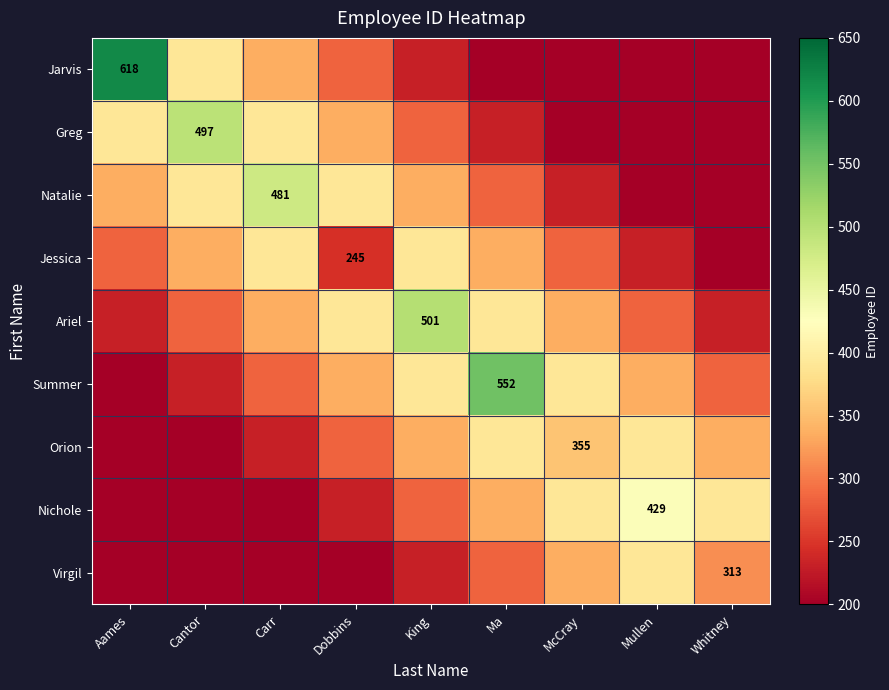

Between Ma and Mullen, which series saw the biggest shift?

Summer